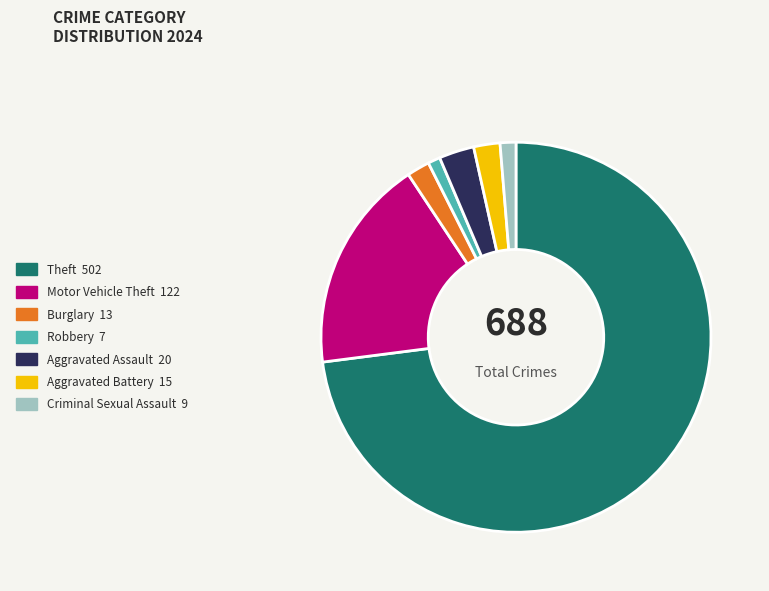

True or false: Motor Vehicle Theft 122 accounts for 7% of the total.

False